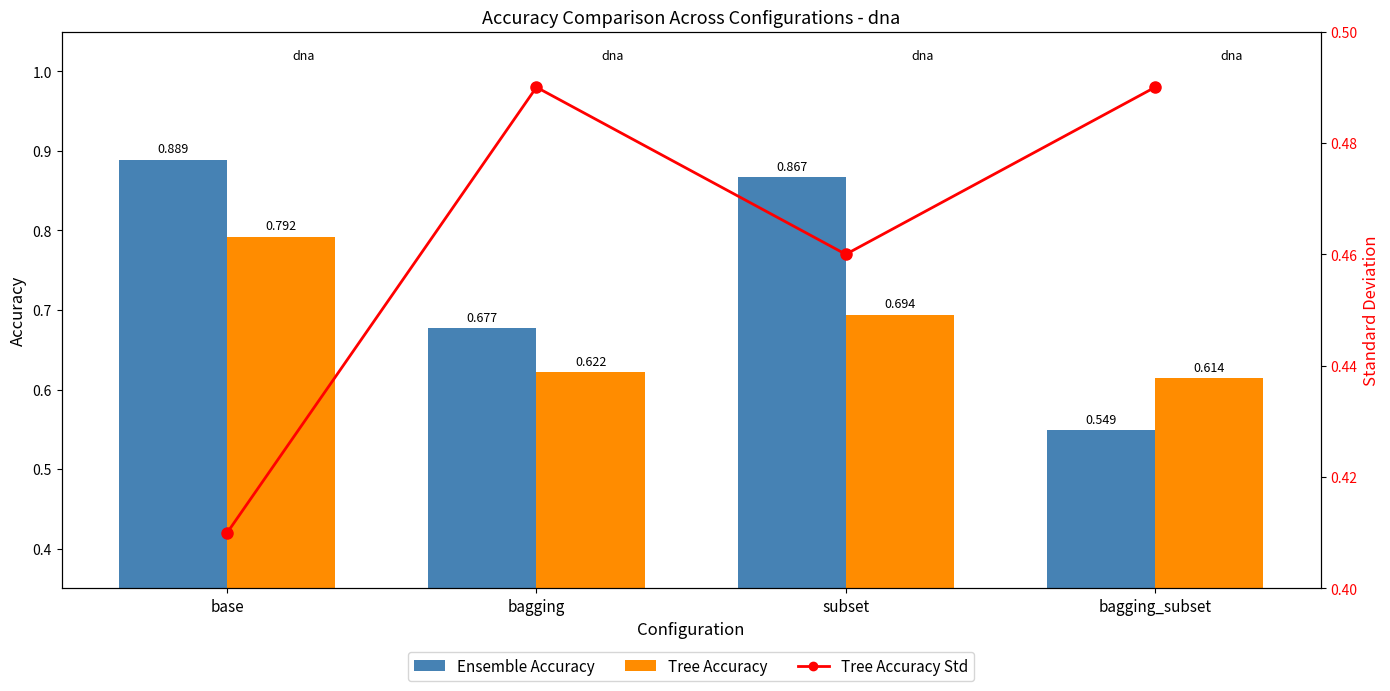

Read the Tree Accuracy value at bagging.

0.6